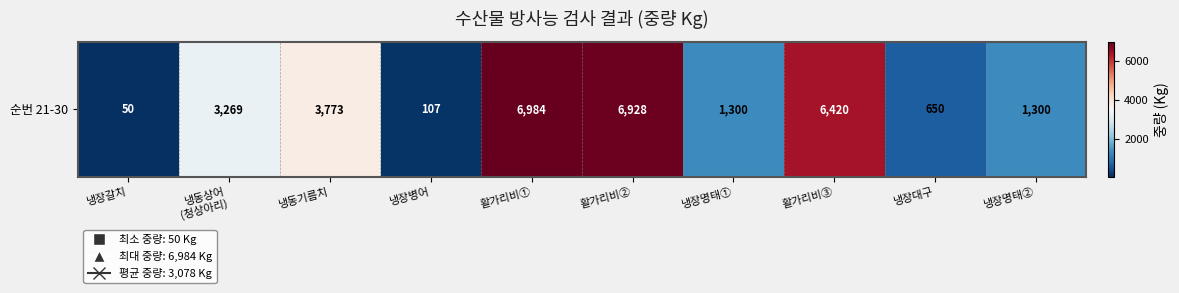

Reading left to right, list all the values displayed in this chart.

냉장갈치=50	냉동상어
(청상아리)=3269	냉동기름치=3773	냉장병어=107	활가리비①=6984	활가리비②=6928	냉장명태①=1300	활가리비③=6420	냉장대구=650	냉장명태②=1300